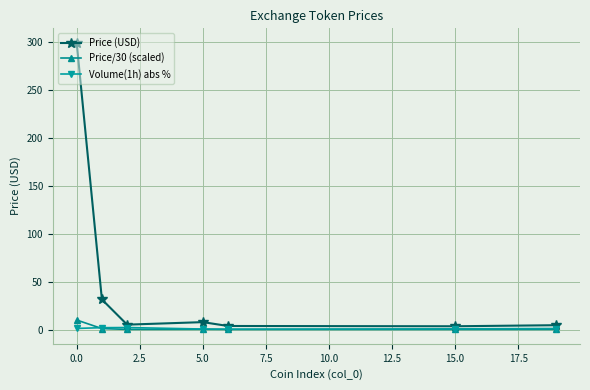

True or false: Price/30 (scaled) has more than 2 interior local peaks.

False